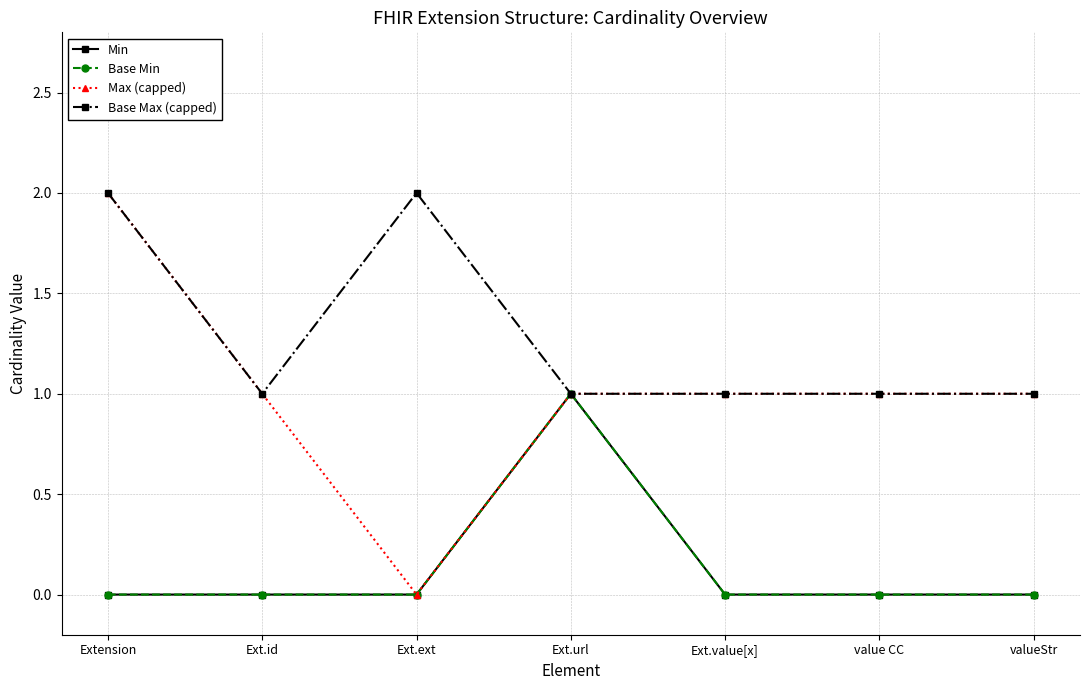

What is the total value across all series at Ext.url?

4